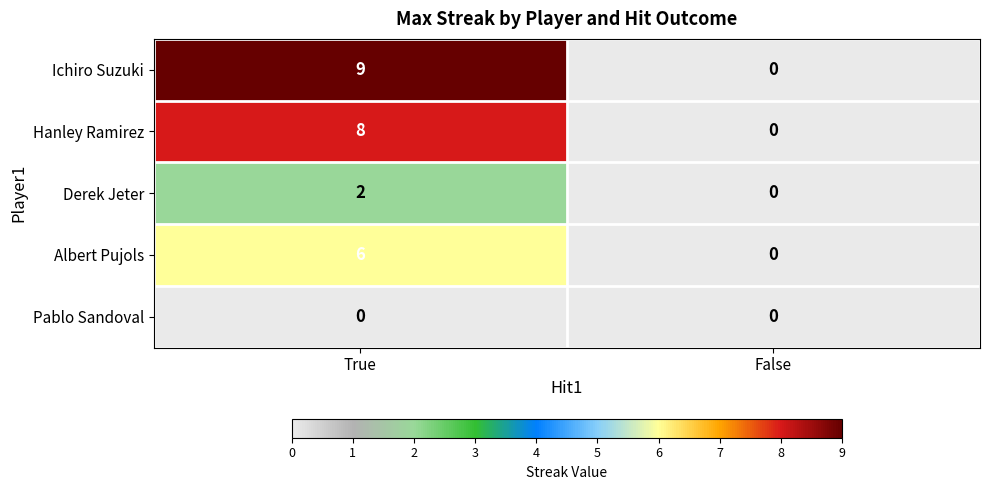

Reading right to left, list all the values displayed in this chart.

Ichiro Suzuki: 0	9
Hanley Ramirez: 0	8
Derek Jeter: 0	2
Albert Pujols: 0	6
Pablo Sandoval: 0	0